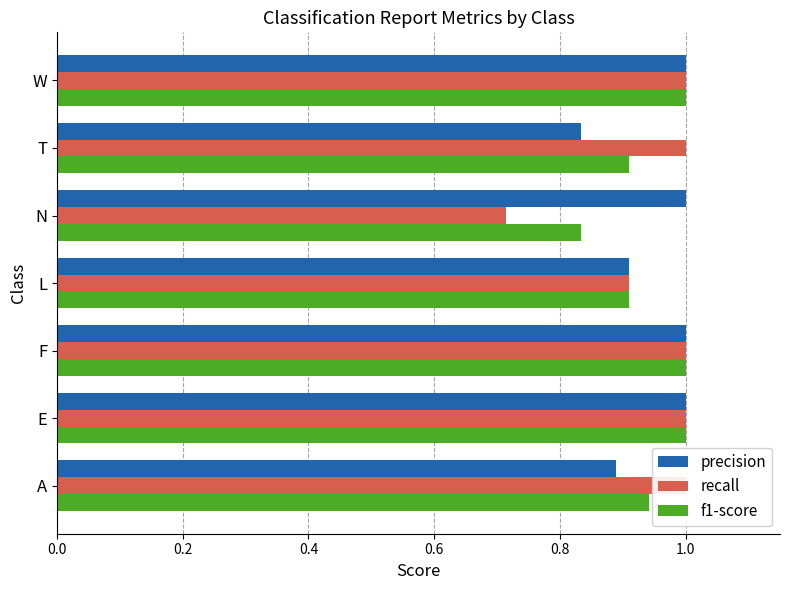

What position from the left is N?

5